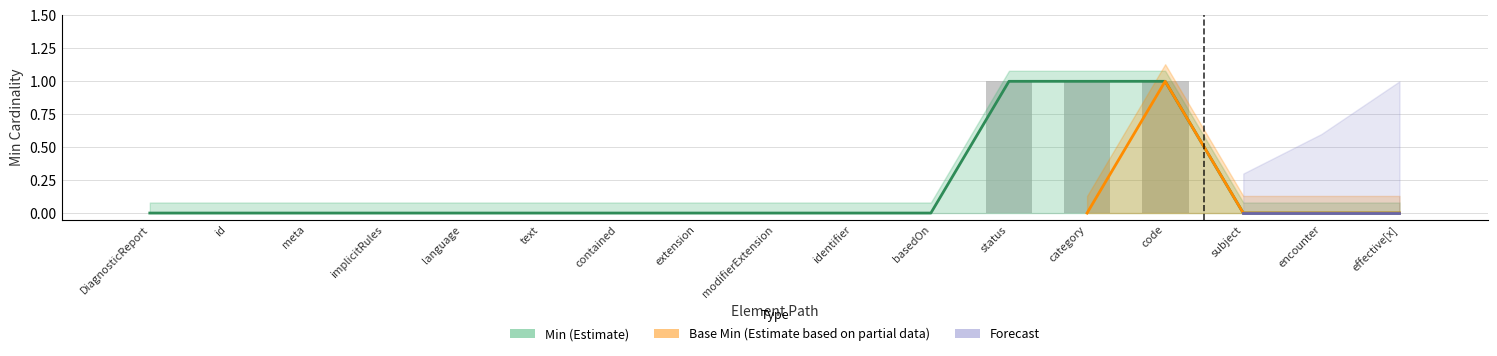

Where is the data nearest to the value 0?

DiagnosticReport